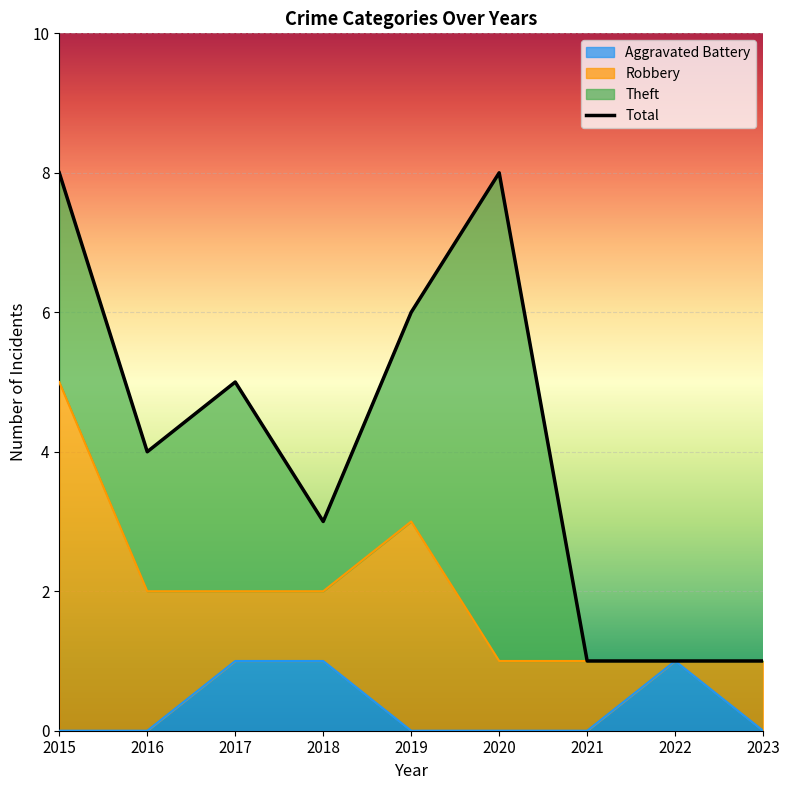

True or false: Robbery has a value of 3 at 2019.

True